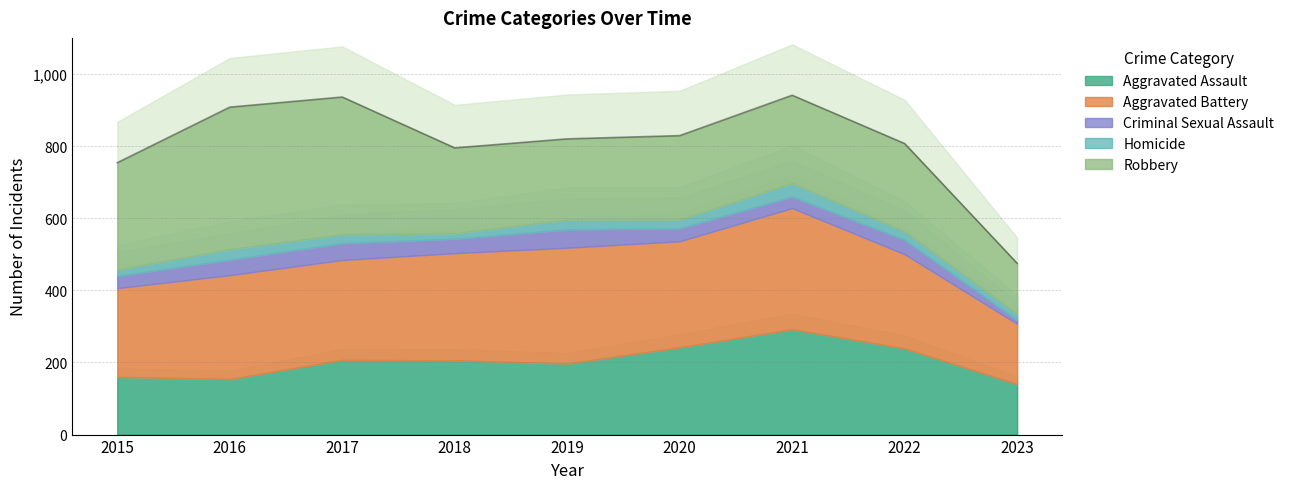

Reading left to right, list all the values displayed in this chart.

Aggravated Assault: 160	154	207	206	197	242	292	239	140
Aggravated Battery: 246	288	277	297	321	294	336	261	167
Criminal Sexual Assault: 34	43	47	40	51	36	32	40	11
Homicide: 17	29	24	15	27	24	37	23	17
Robbery: 297	394	381	237	224	233	244	244	140